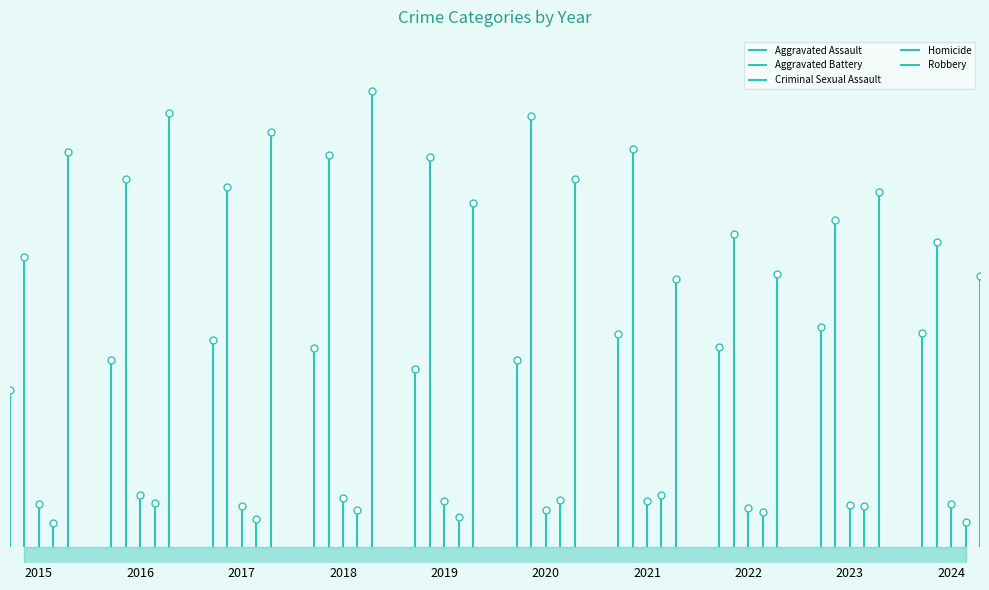

What is the value of the Aggravated Battery point at the 9th from the left?

436